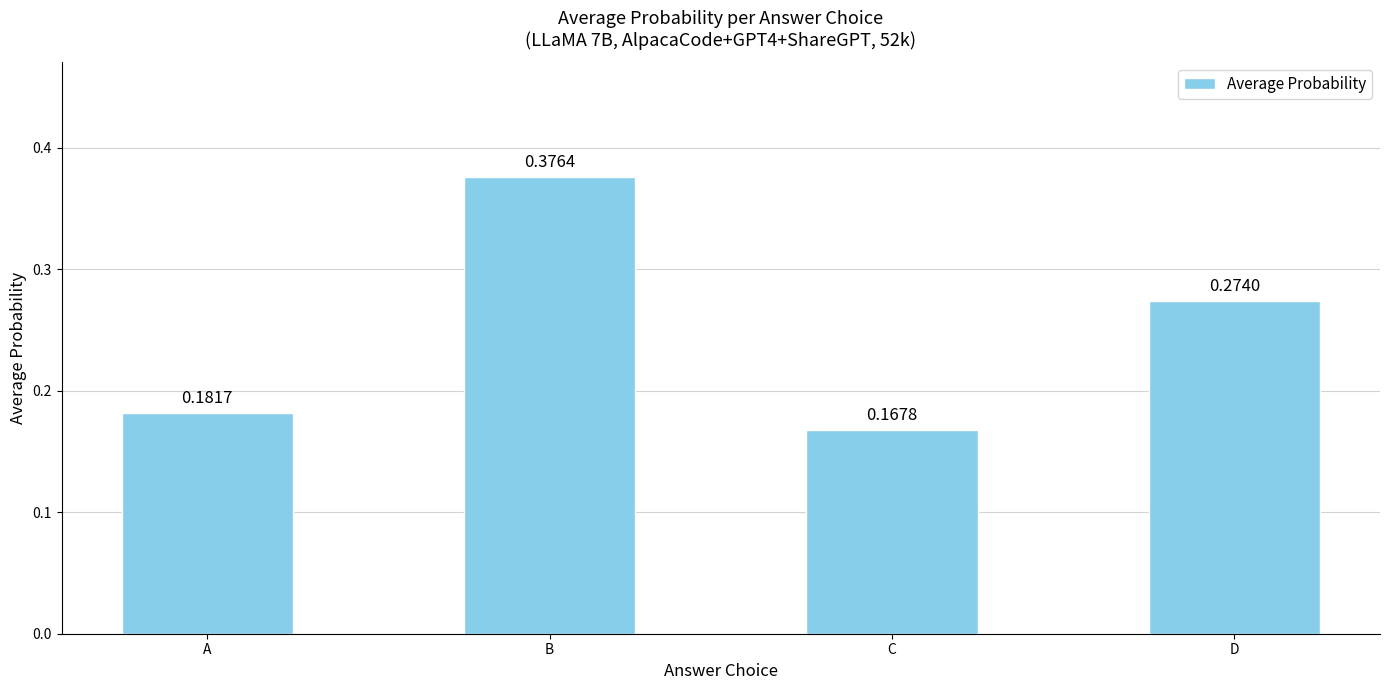

What is the sum of all values?

1.0